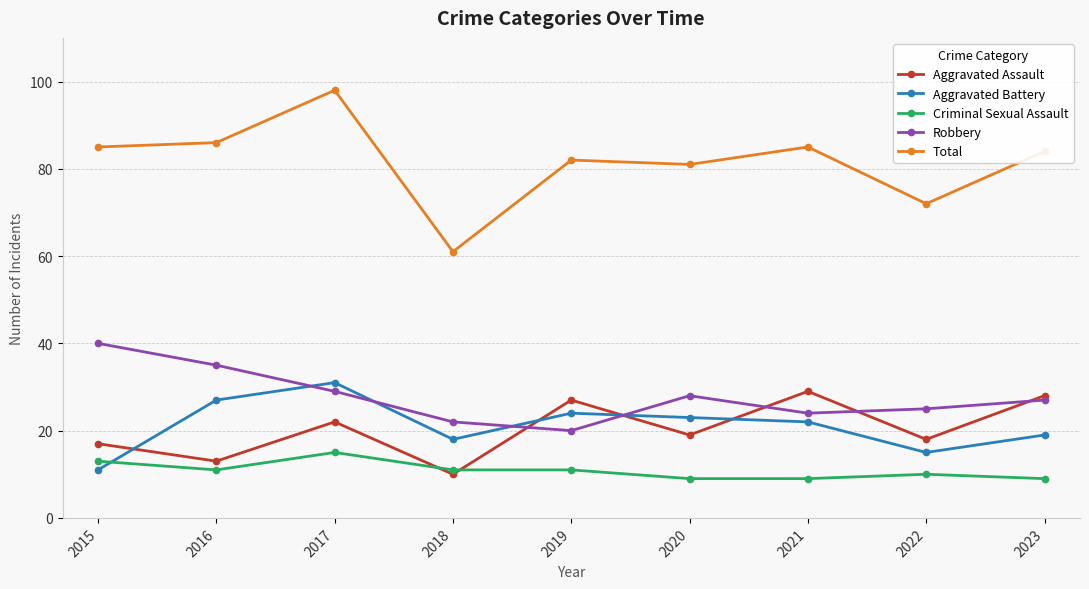

True or false: Total has more than 1 points higher than both neighbors.

True